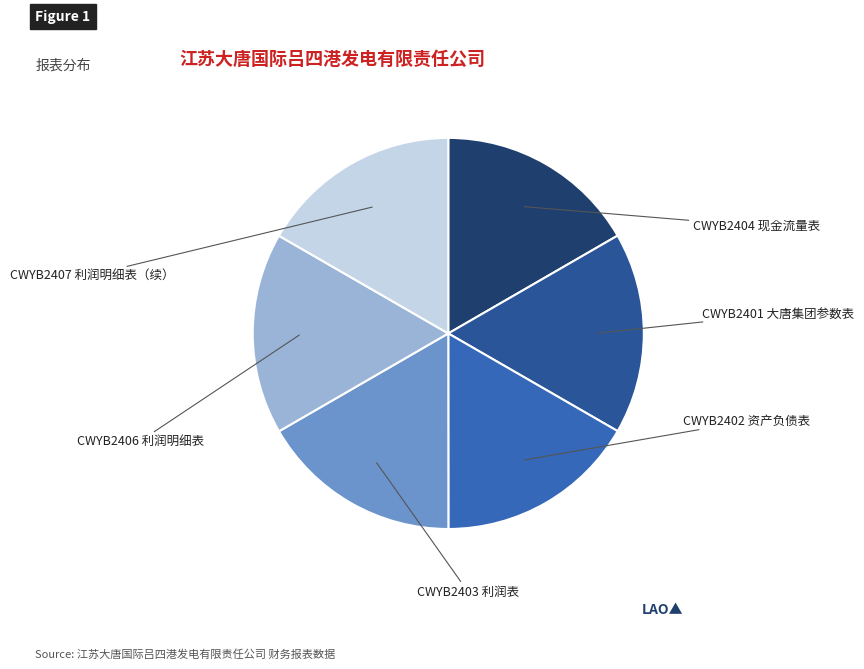

To the nearest percent, what percentage of the pie is CWYB2403 利润表?

17%